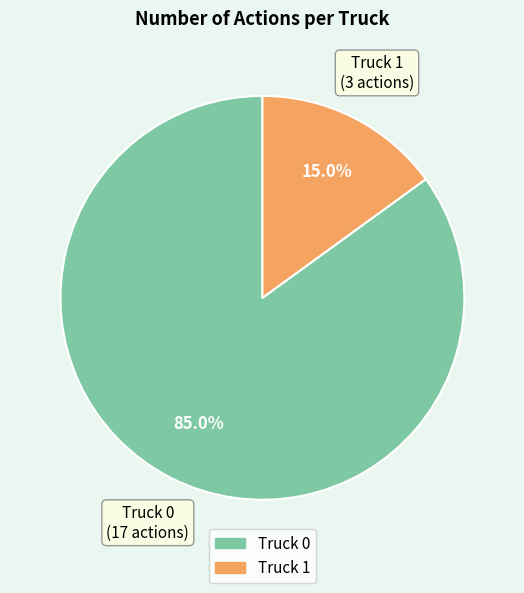

To the nearest percent, what is the difference between the Truck 1 and Truck 0 slice percentages?

70%